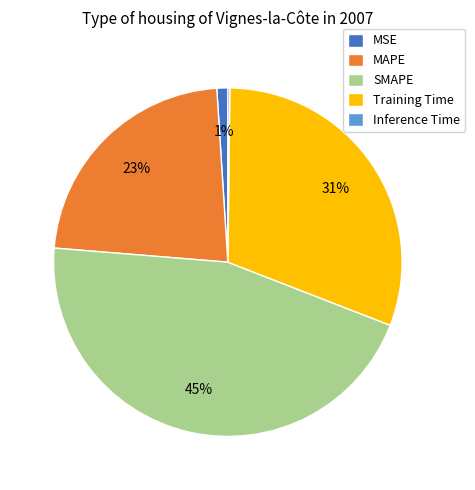

To the nearest percent, what is the average slice percentage?

20%